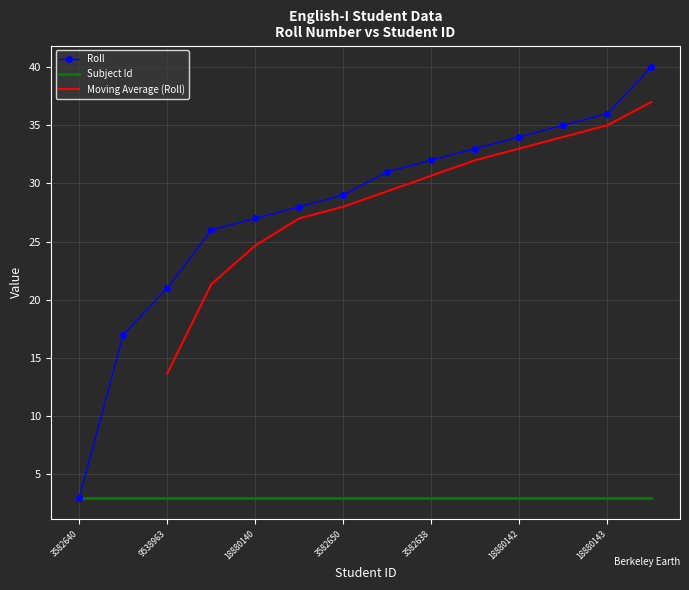

What is the difference between the maximum and minimum values?

37